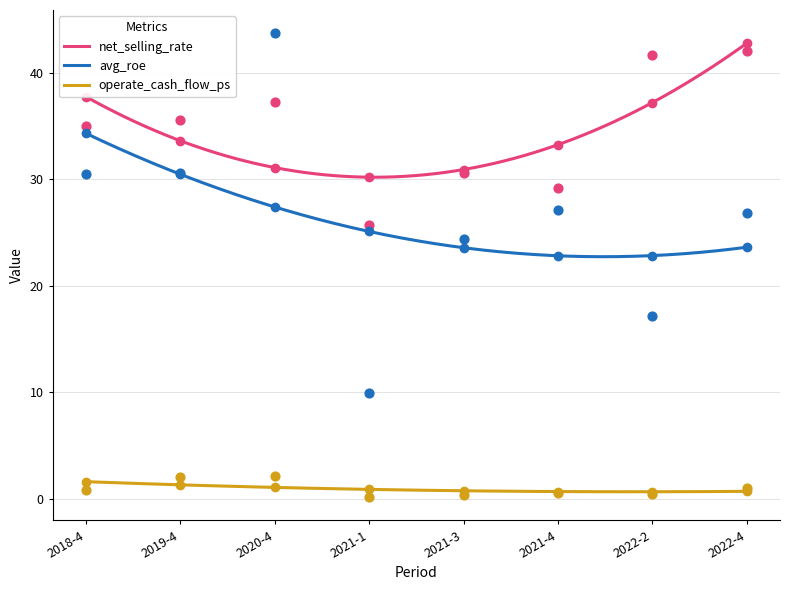

Which series has the largest total across all categories?

net_selling_rate